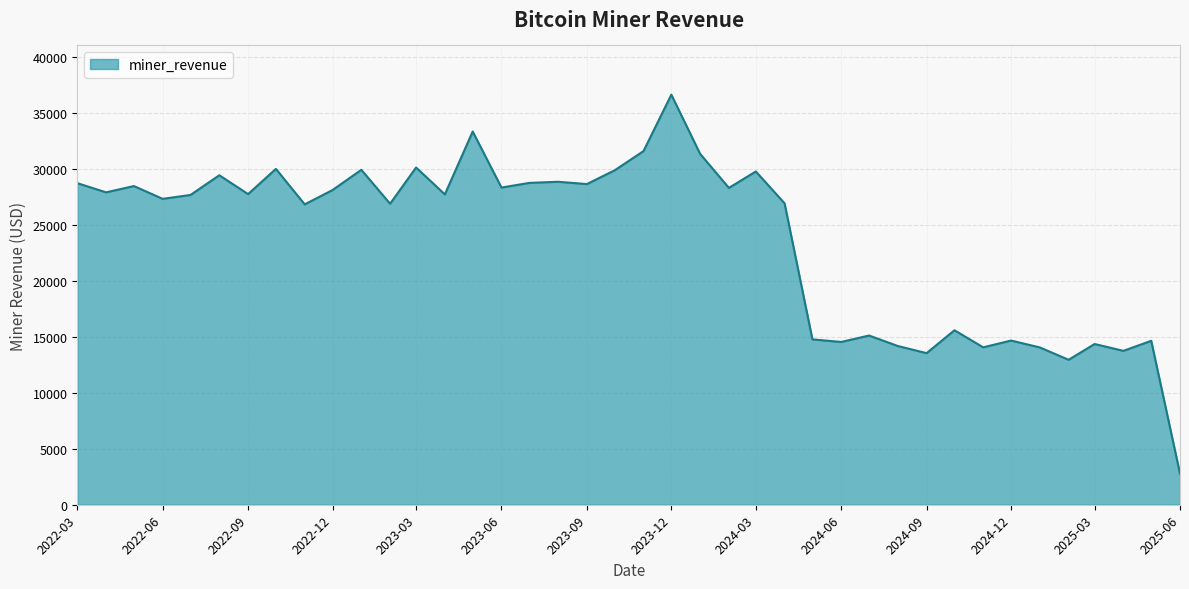

The value at 2023-12 is 36657.5. True or false?

True